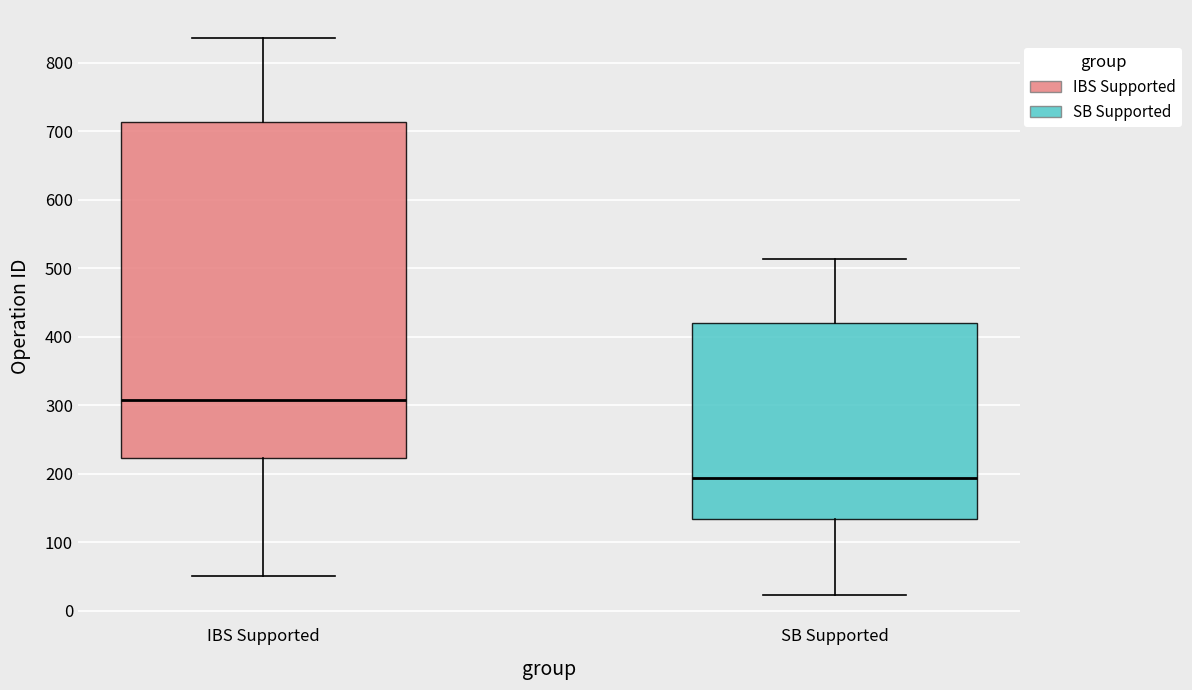

Which box has the lowest median line?

SB Supported